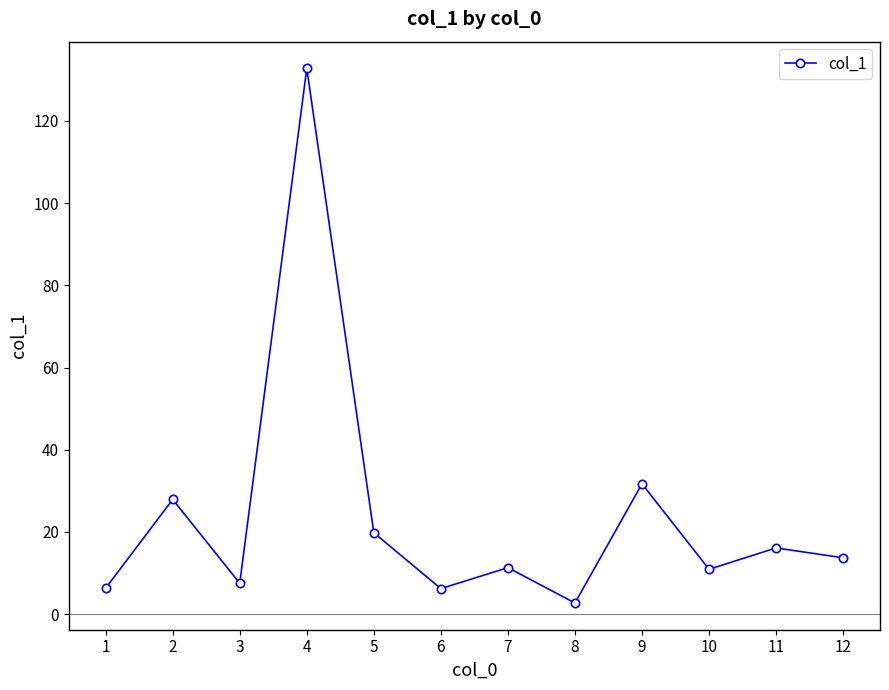

Where is the first local minimum?

3